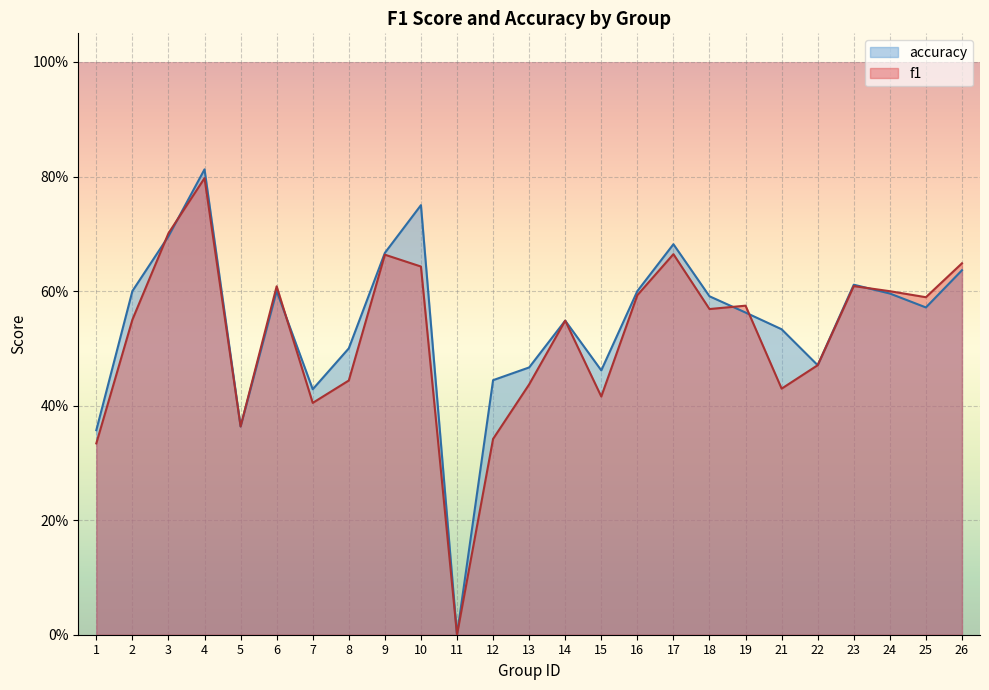

Which series has the widest spread of values?

accuracy